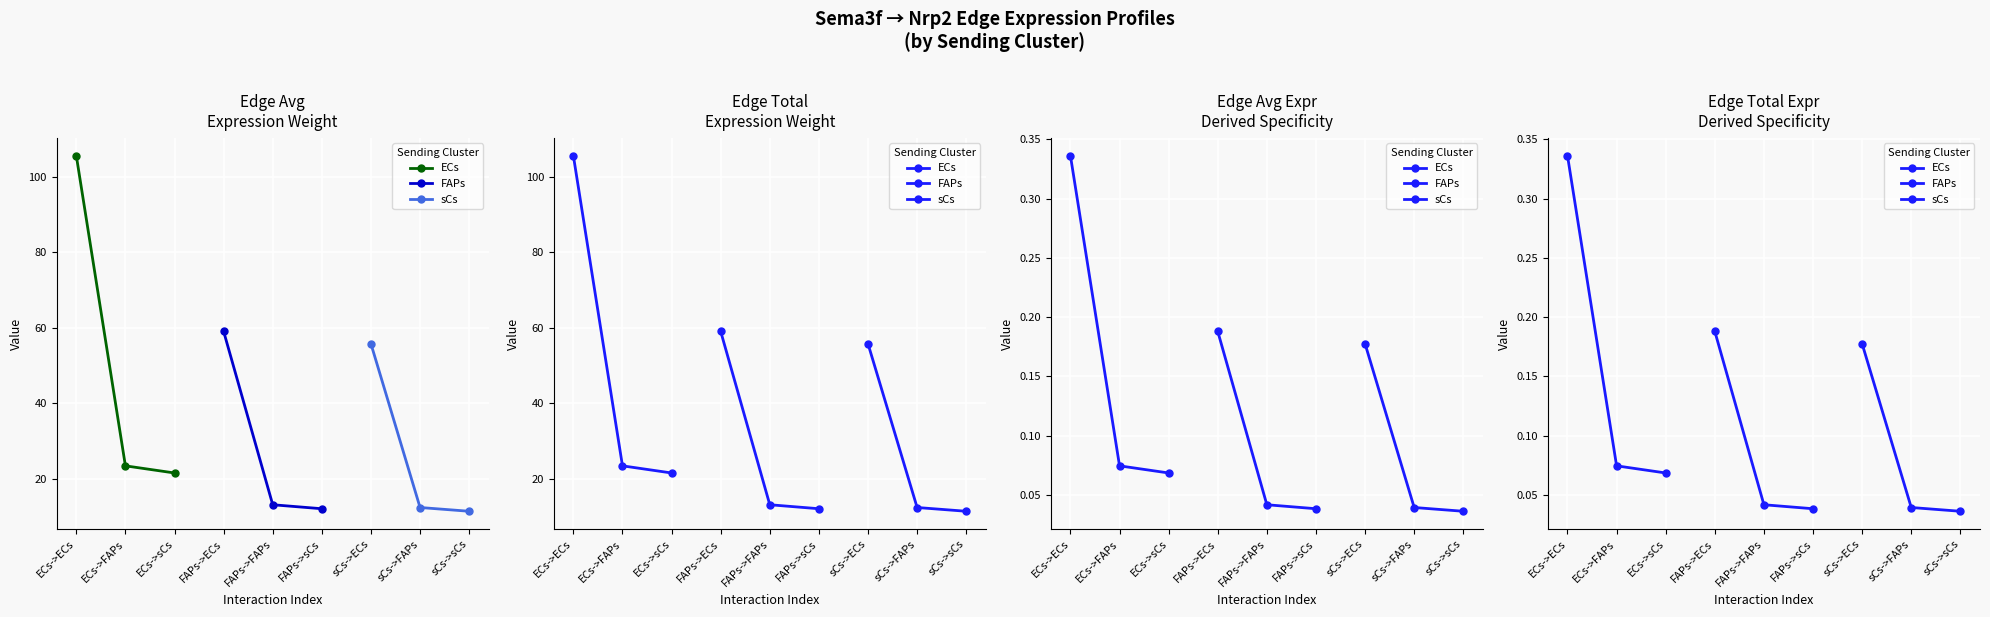

At which label does ECs reach its minimum?

ECs->sCs